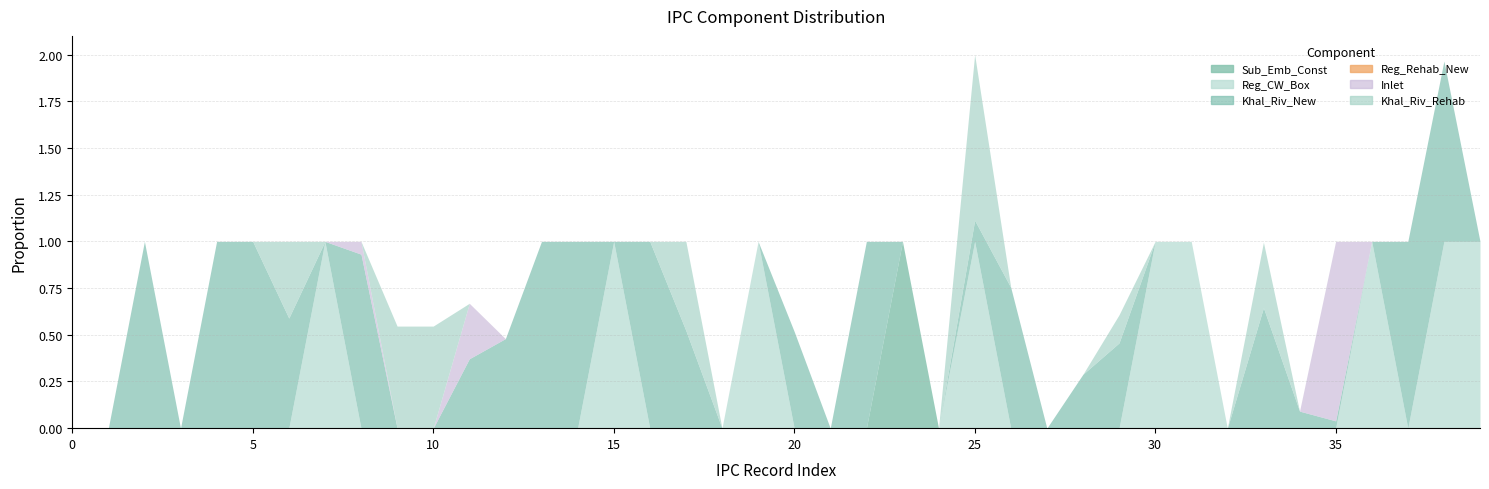

Does the chart display data point markers on the line(s)?

No